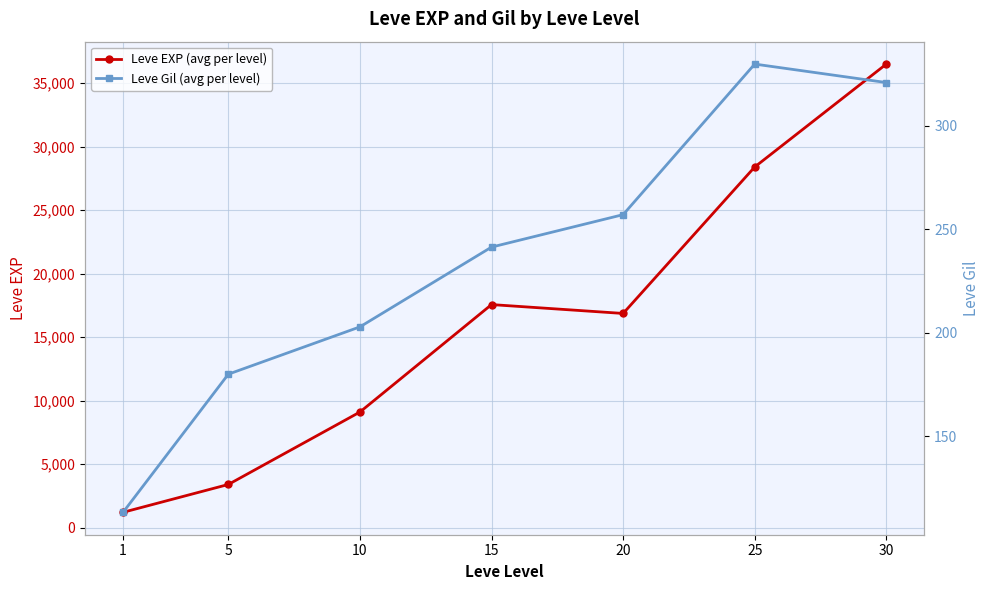

What are all the series names shown in the legend?

Leve EXP (avg per level), Leve Gil (avg per level)